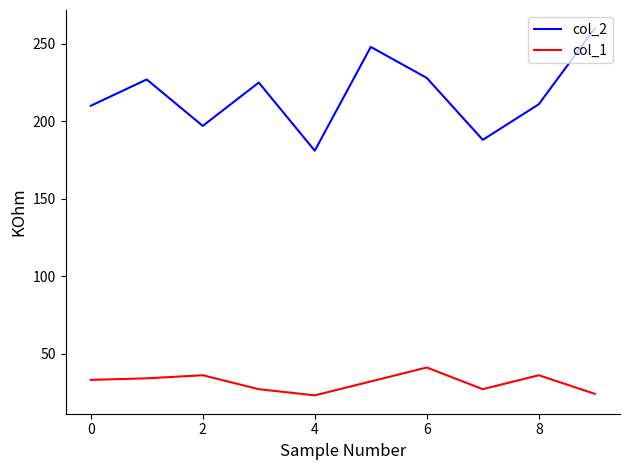

What is the sum of all col_1 values?

313